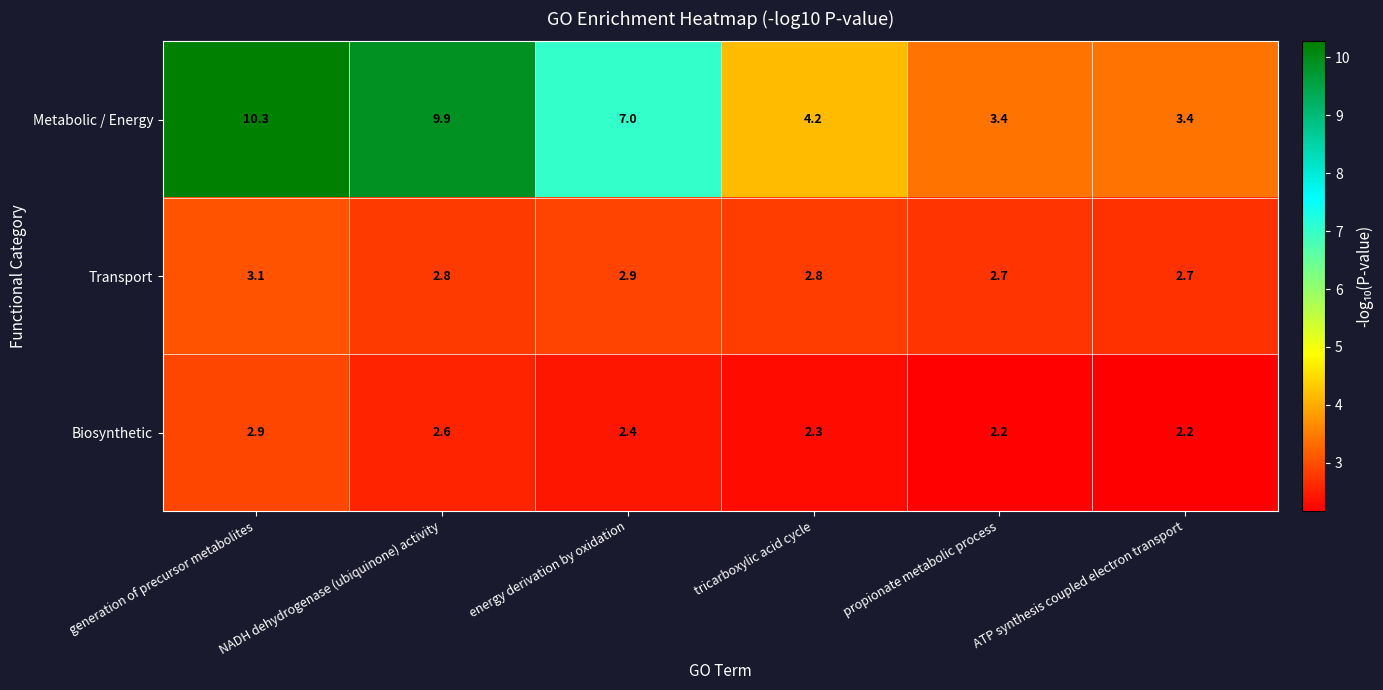

Rank the series at generation of precursor metabolites from highest to lowest value.

Metabolic / Energy, Transport, Biosynthetic